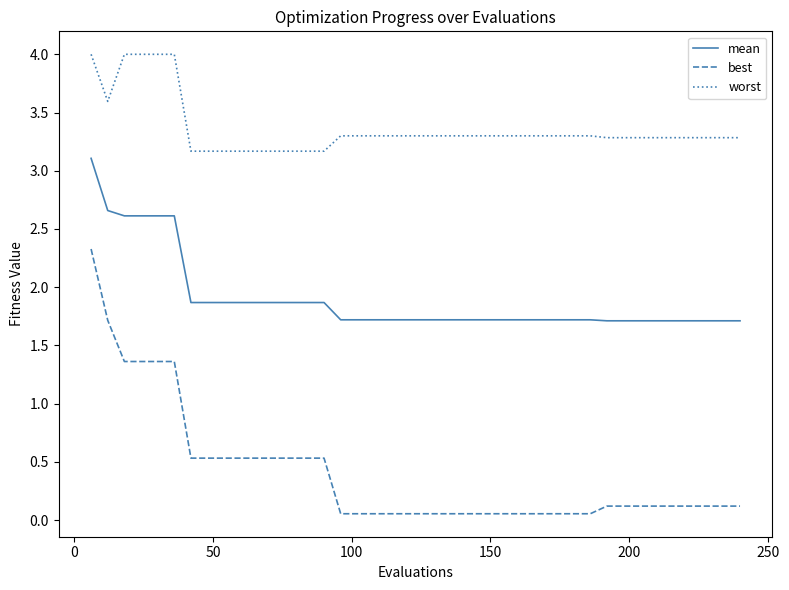

Which series has the widest spread of values?

best